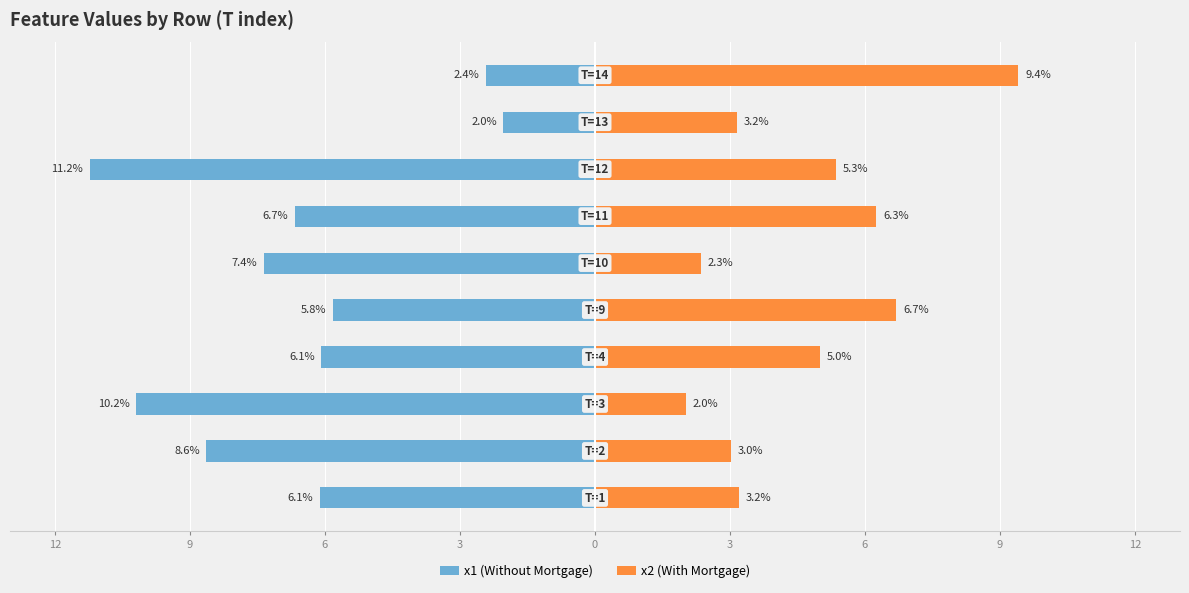

Between 3 and 9, which is larger?

9